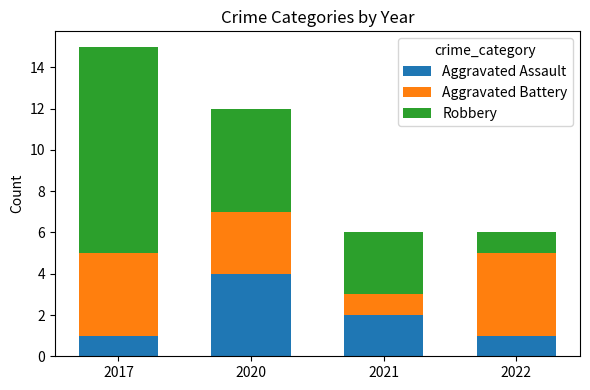

The value of Aggravated Assault at 2020 is 4. True or false?

True